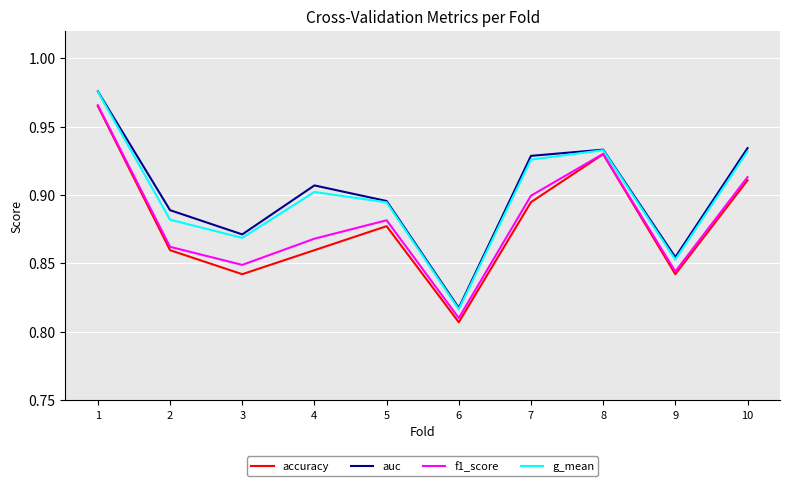

The value of g_mean at 2 is 0.9. True or false?

True